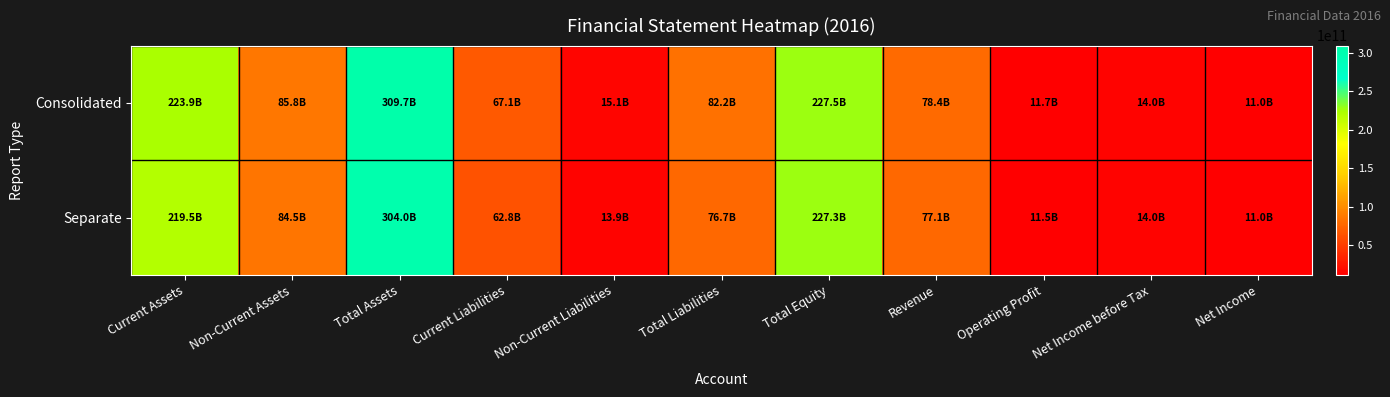

Which has a higher value, Revenue or Total Equity?

Total Equity